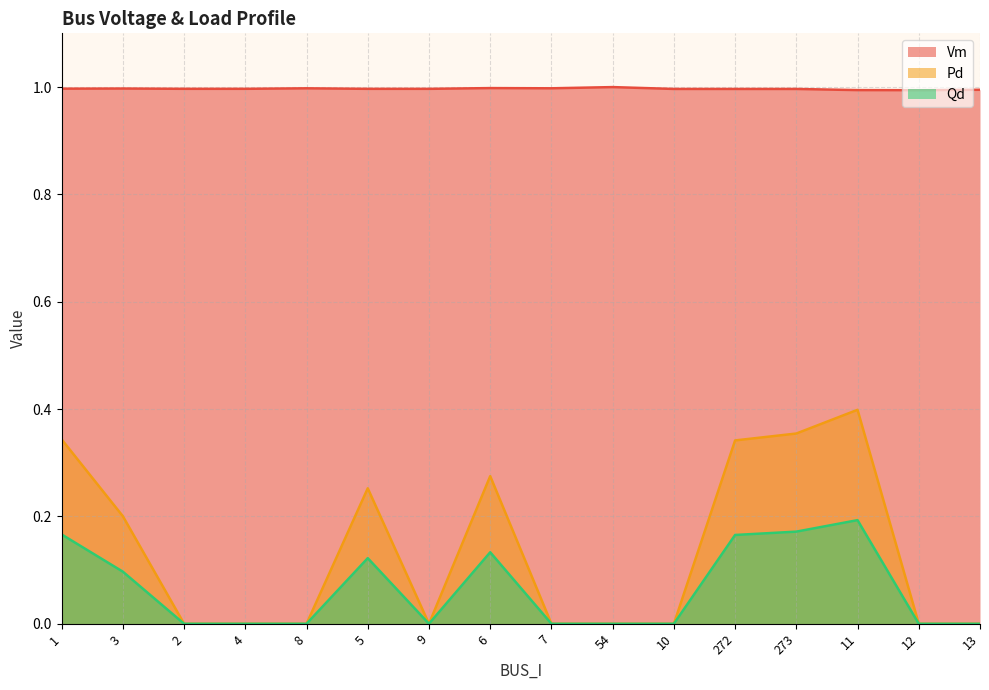

What is the label of the 6th point from the left?

5